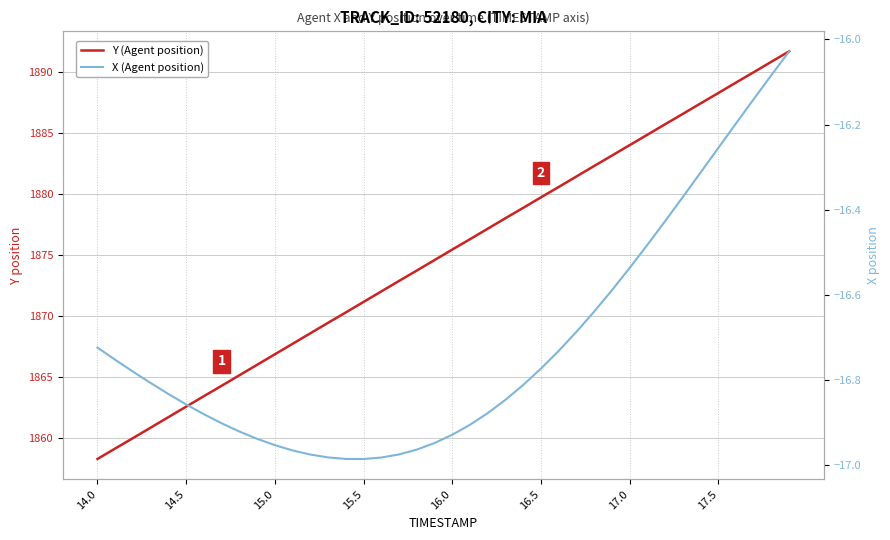

True or false: X (Agent position) and Y (Agent position) intersect in this chart.

False